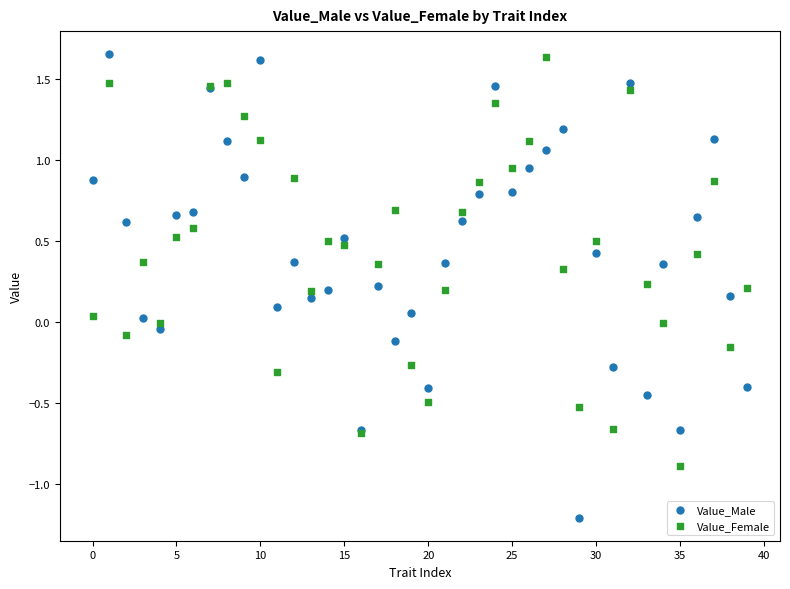

Which series has the widest spread of Y values?

Value_Male